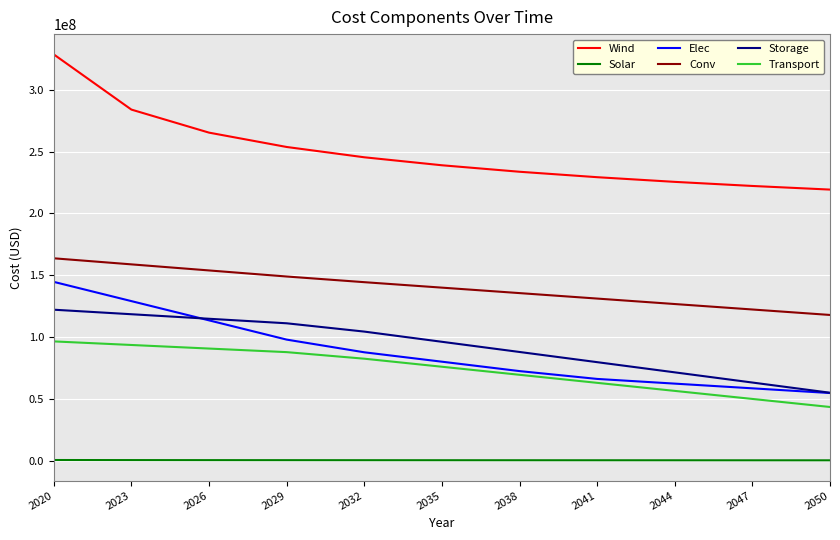

True or false: Solar and Elec cross at least once.

False